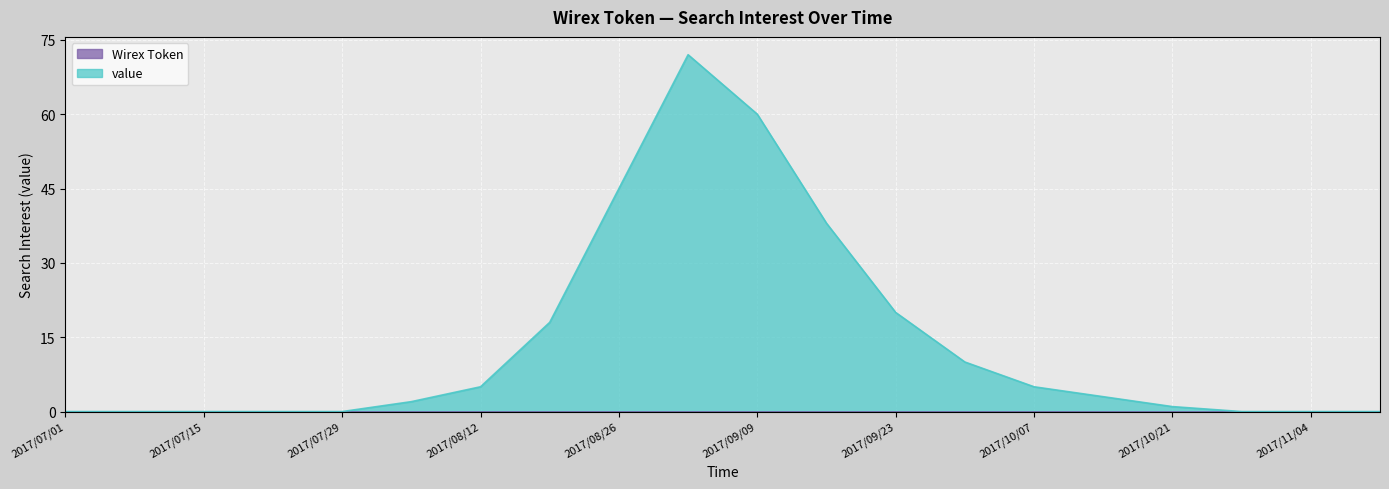

At which label does the data first exceed 3?

2017/08/12